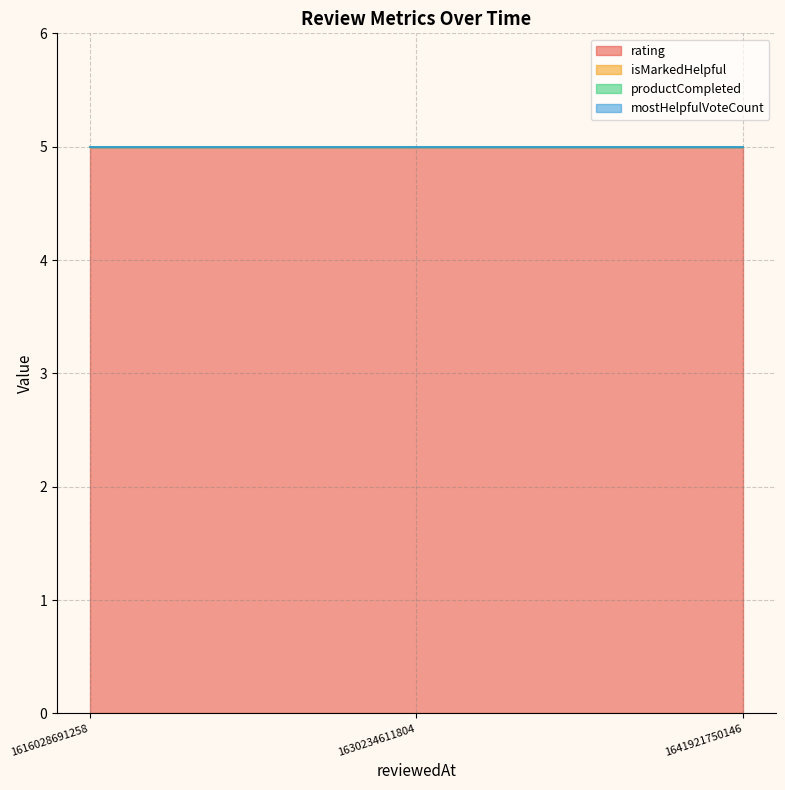

Where is rating nearest to the value 5?

1641921750146